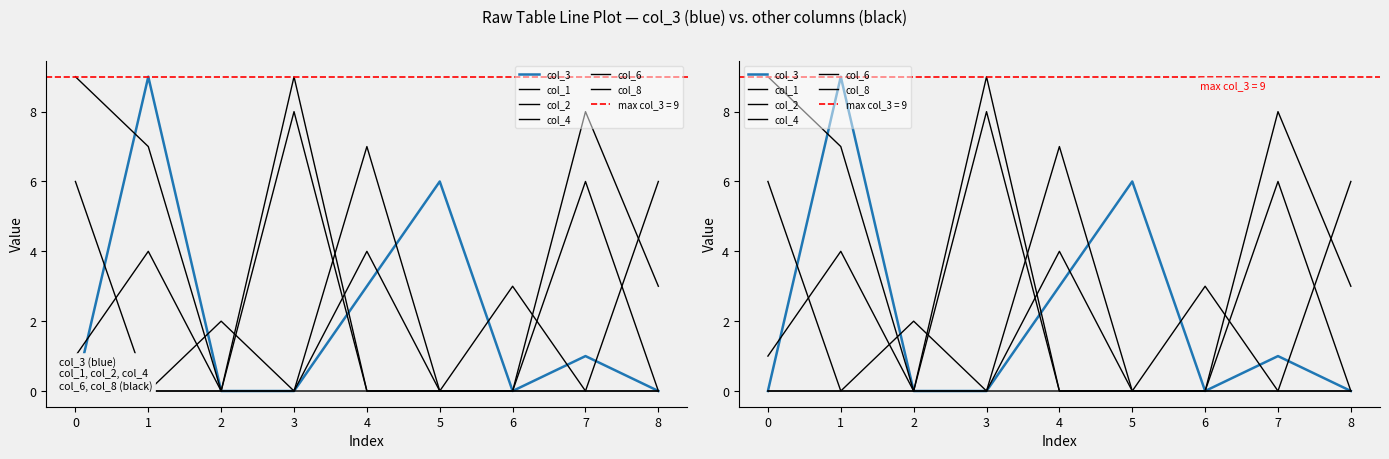

What is the greatest value displayed?

9